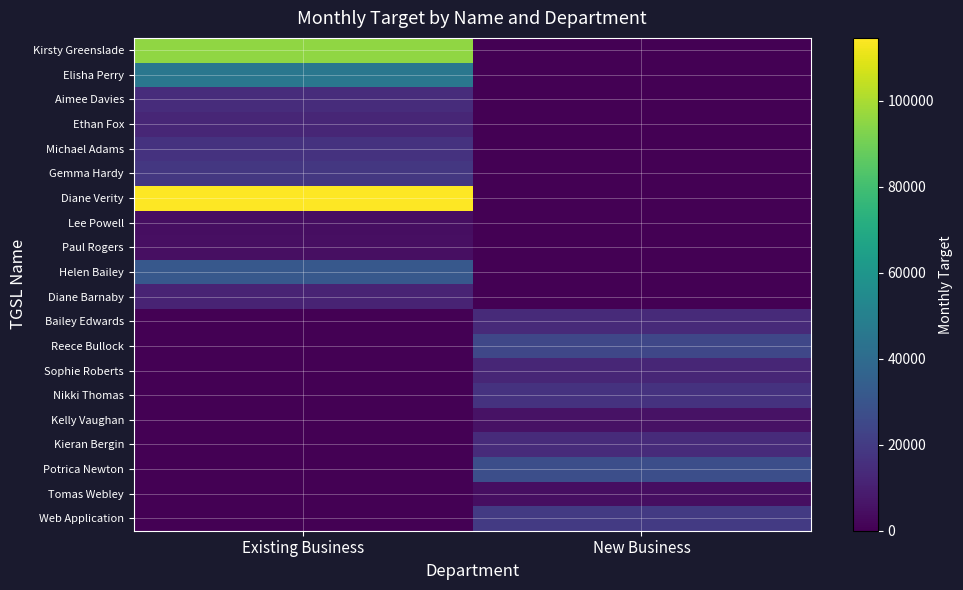

What is the spread (max minus min) of values at New Business?

27712.3